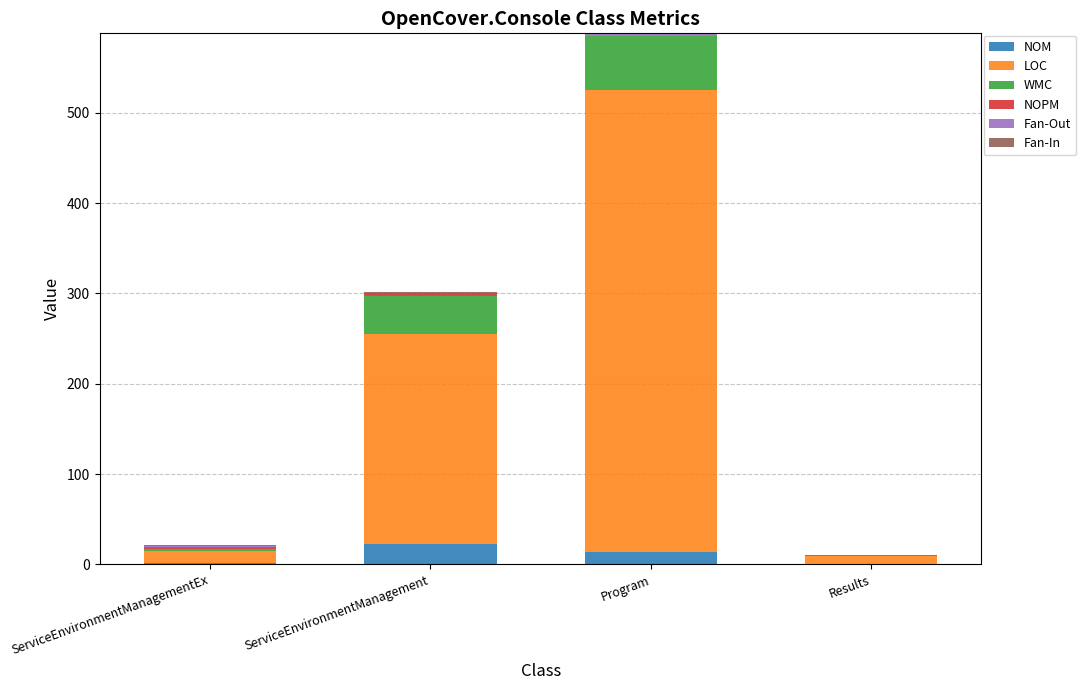

The value of NOM at ServiceEnvironmentManagement is 22. True or false?

True